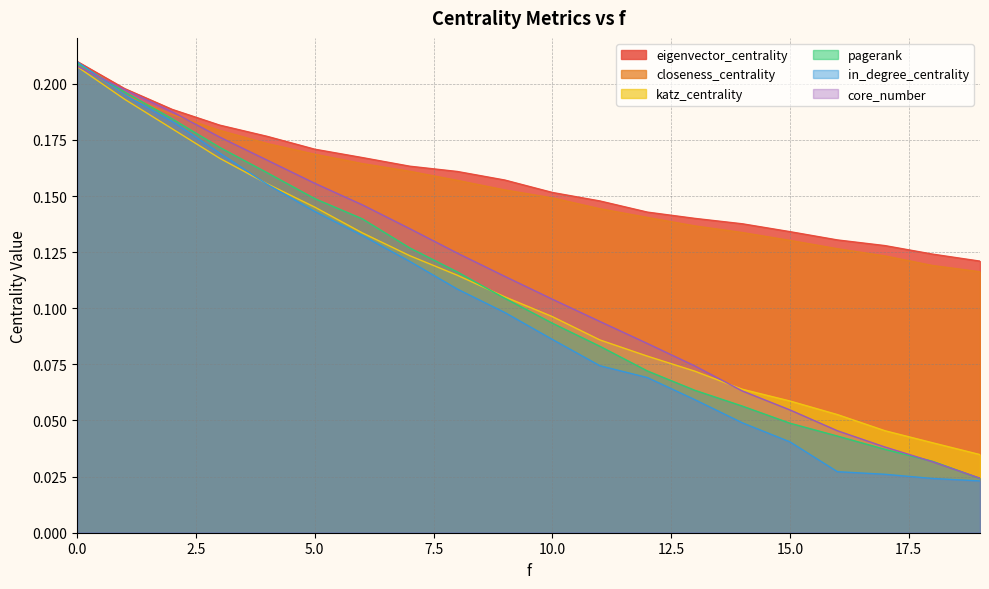

How many pagerank values are between 0 and 1?

20